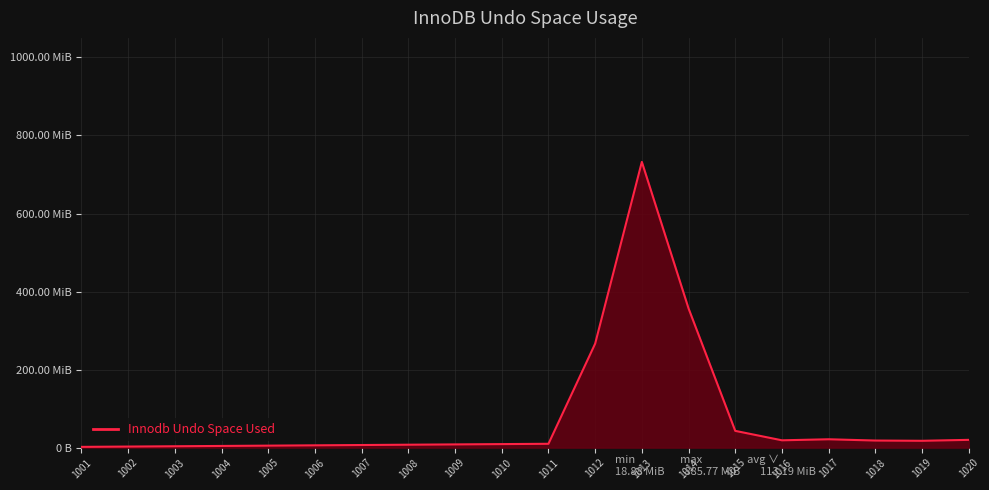

What is the value of the 12th point from the left?

266.4